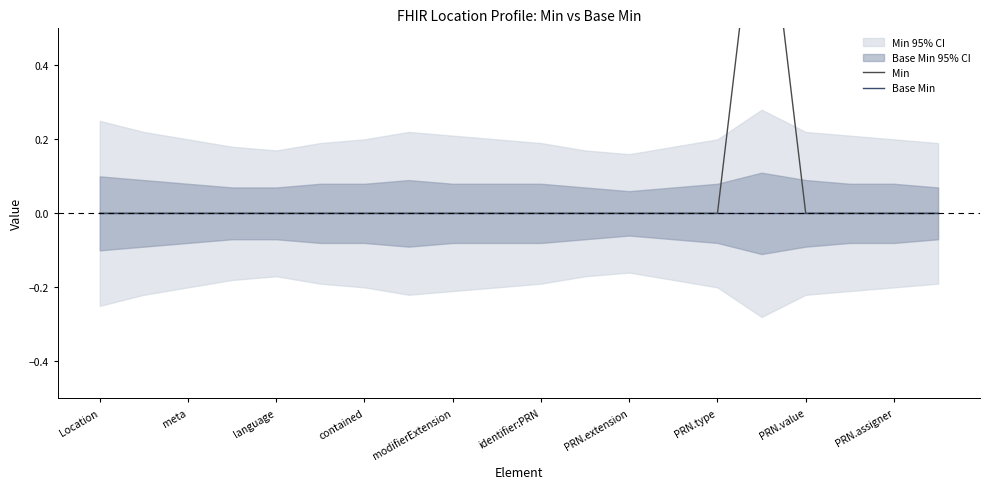

Which label corresponds to the smallest value in the chart?

Location